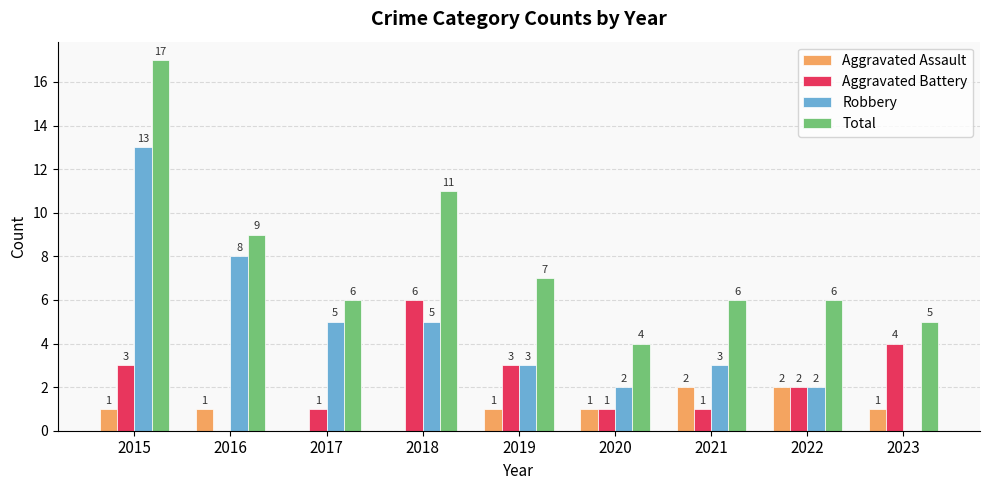

The value of Total at 2020 is 3. True or false?

False